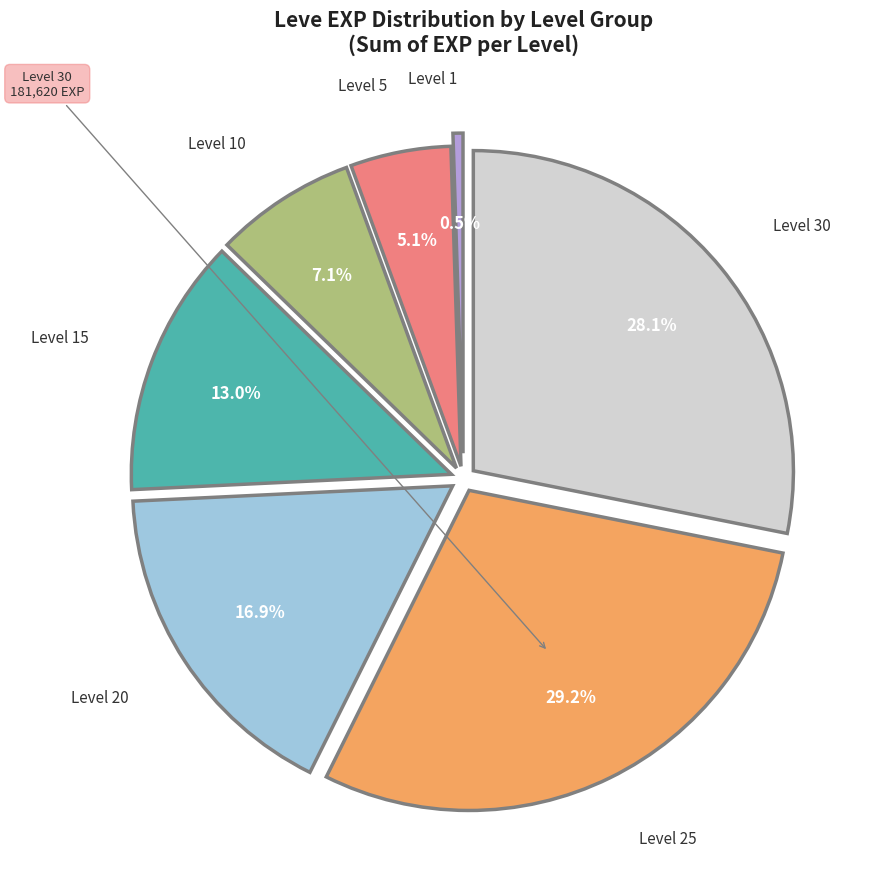

Is there any slice that represents more than half of the pie?

No